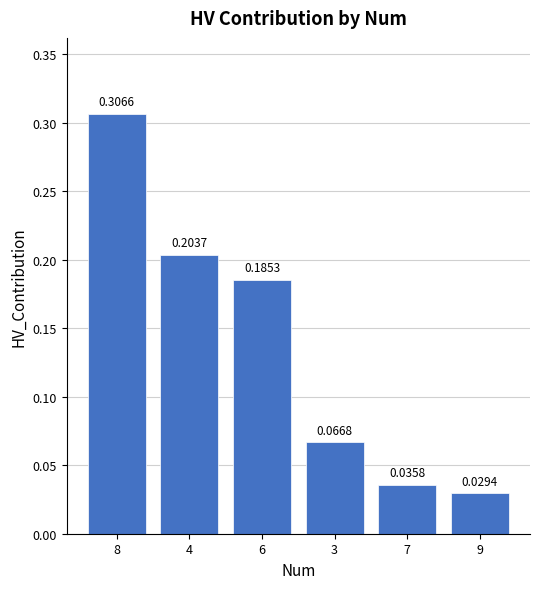

At which label is the value closest to 0?

9